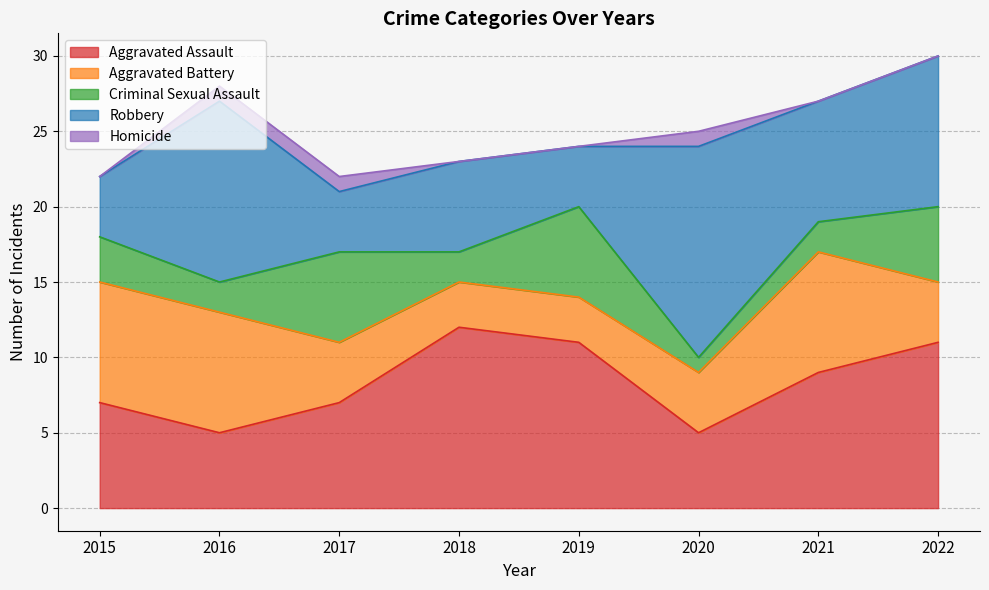

Rank the categories by Homicide value from highest to lowest.

2016, 2017, 2020, 2015, 2018, 2019, 2021, 2022